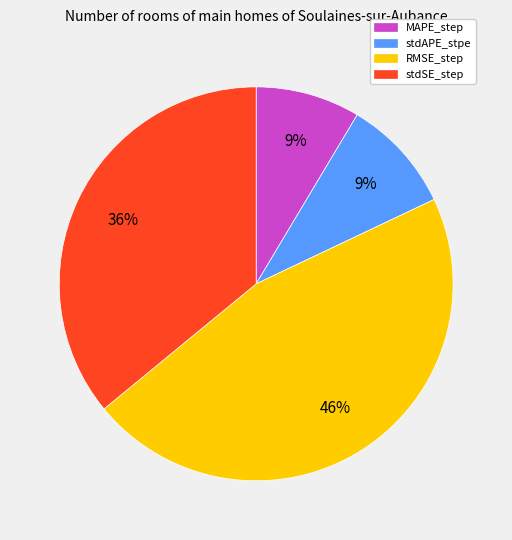

Which slice is the largest?

RMSE_step